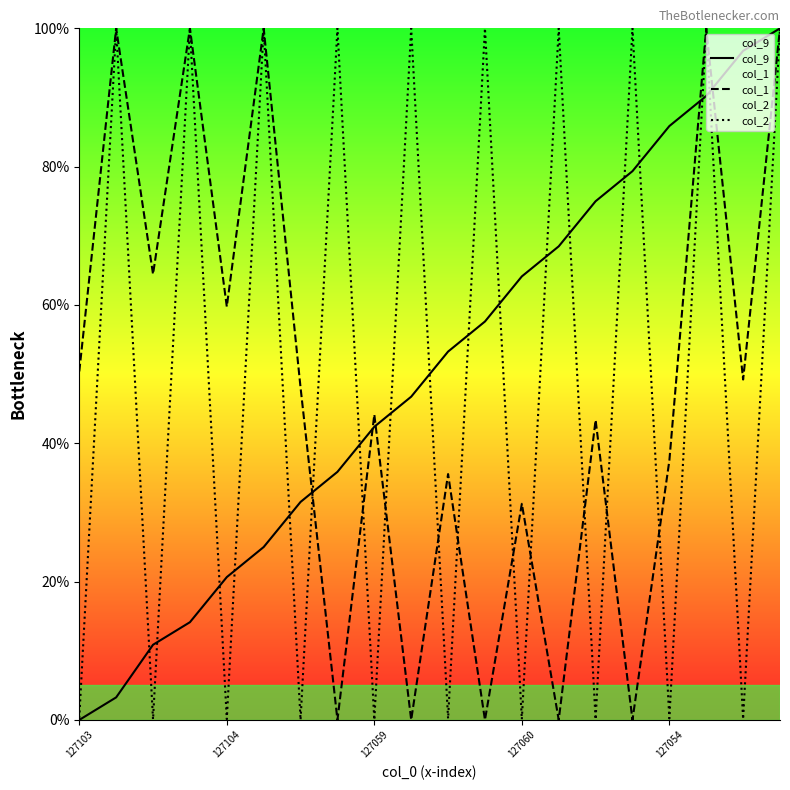

The col_1 series shows 37.5 at 127054. True or false?

True